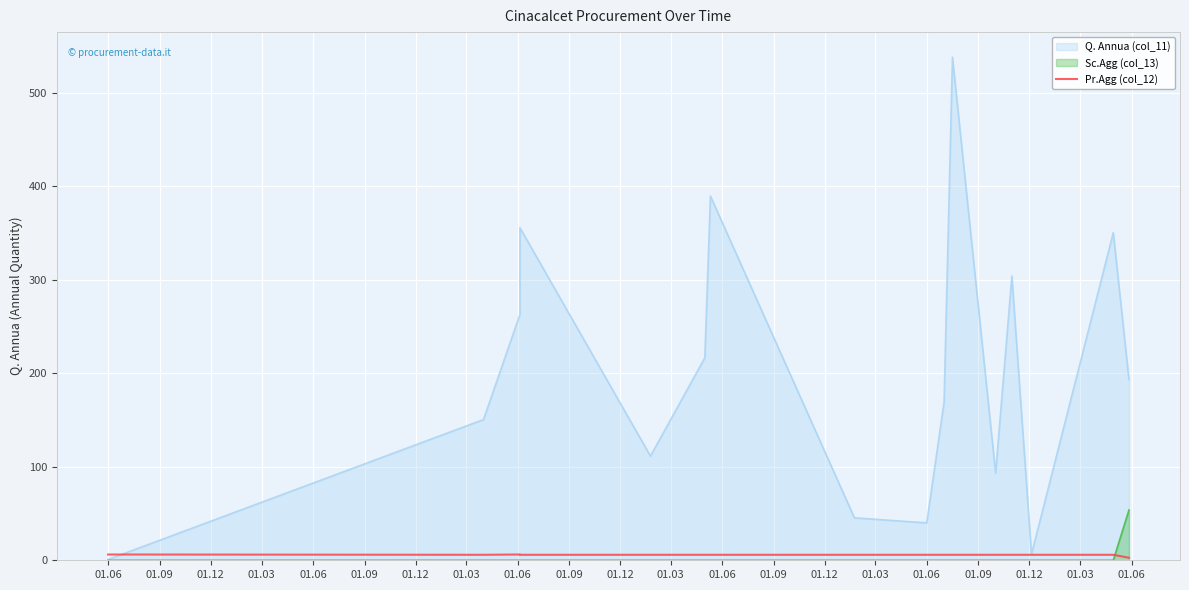

Does the chart display data point markers on the line(s)?

No